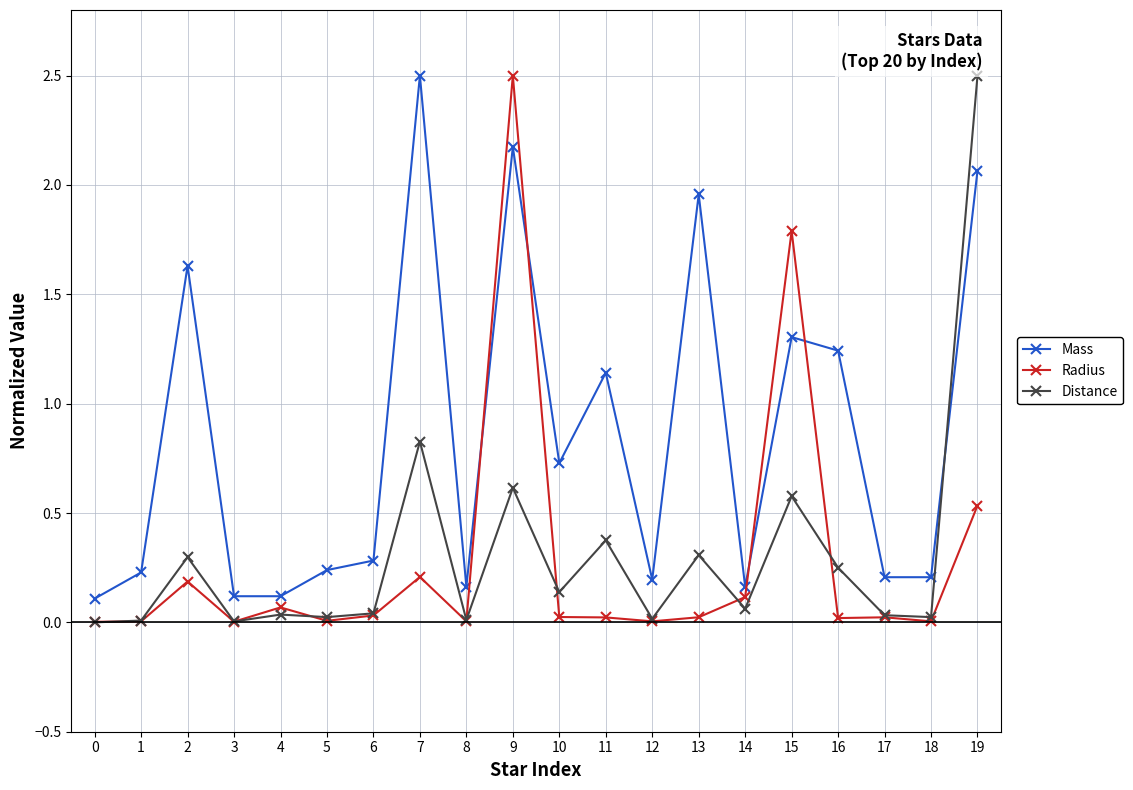

True or false: Mass and Radius intersect in this chart.

True